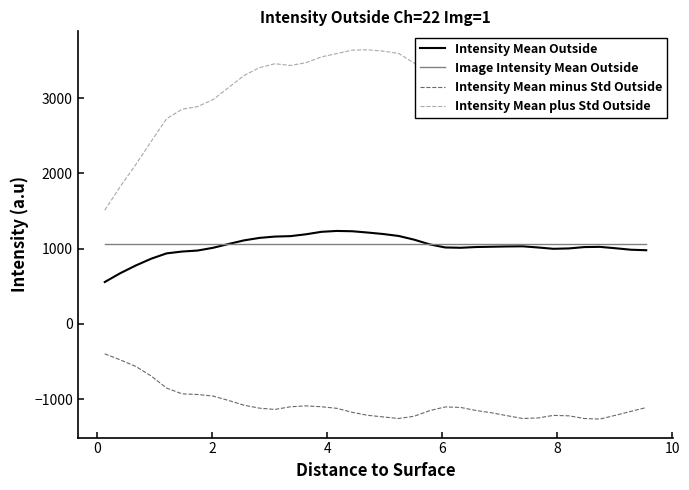

Which series has the widest spread of values?

Intensity Mean plus Std Outside